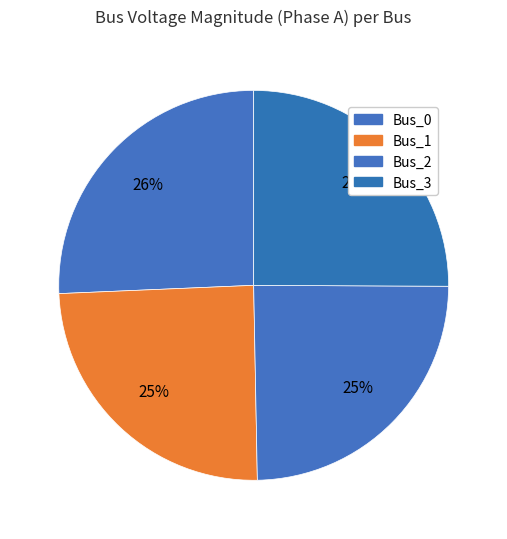

Is it true that Bus_1 is 25% of the pie?

True